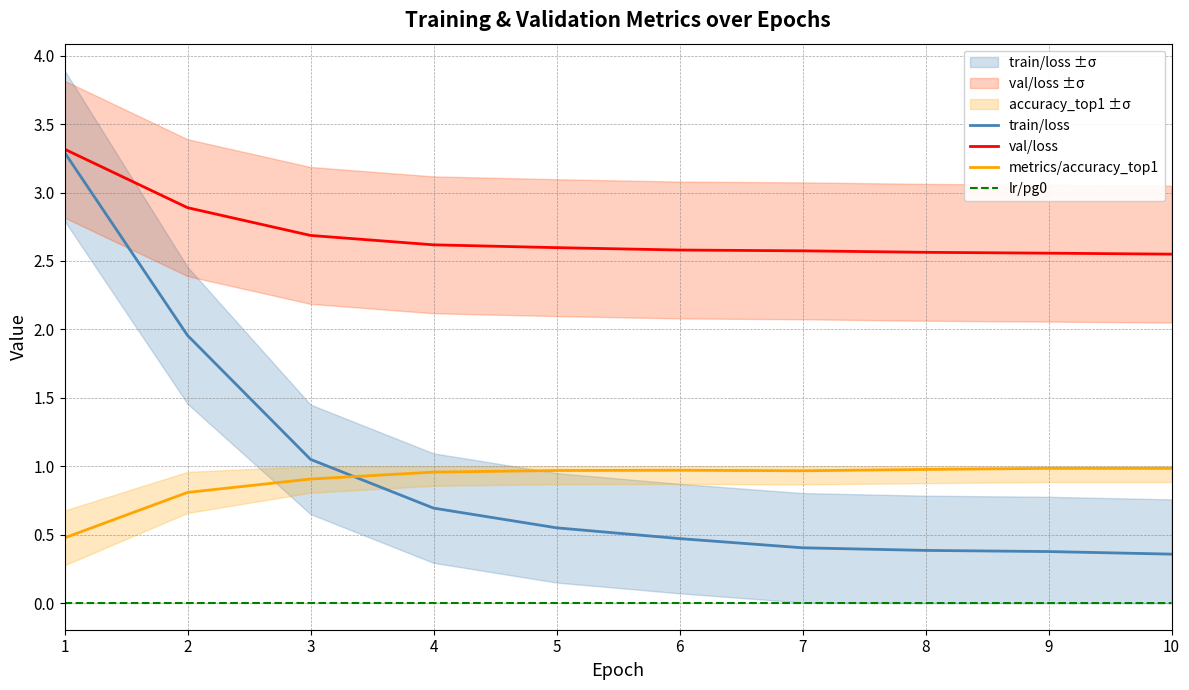

True or false: lr/pg0 and train/loss intersect in this chart.

False